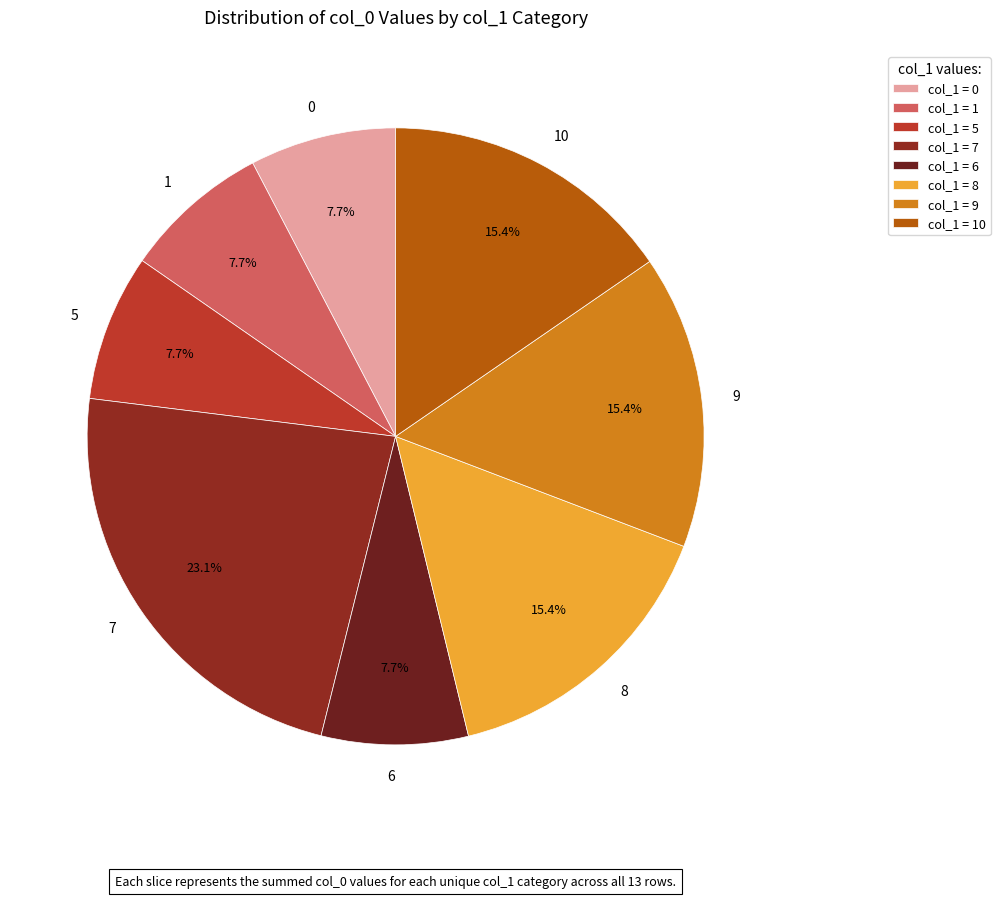

True or false: 10 accounts for 22% of the total.

False